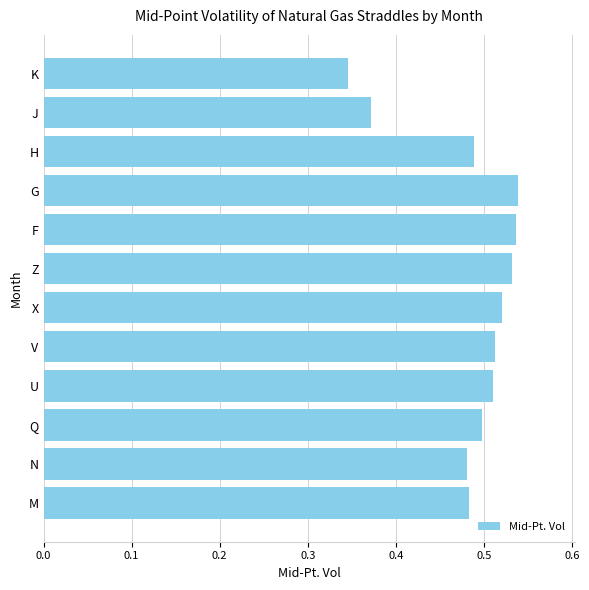

Is it true that the value at Z is 0.5?

True